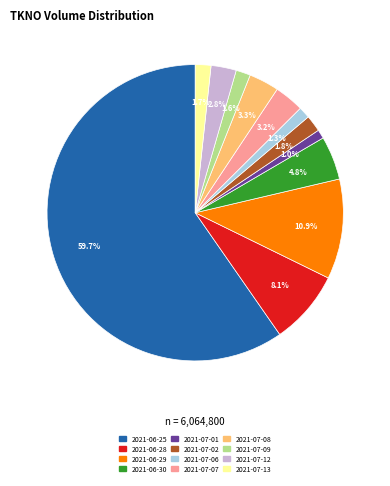

Which category has the biggest portion of the pie?

2021-06-25